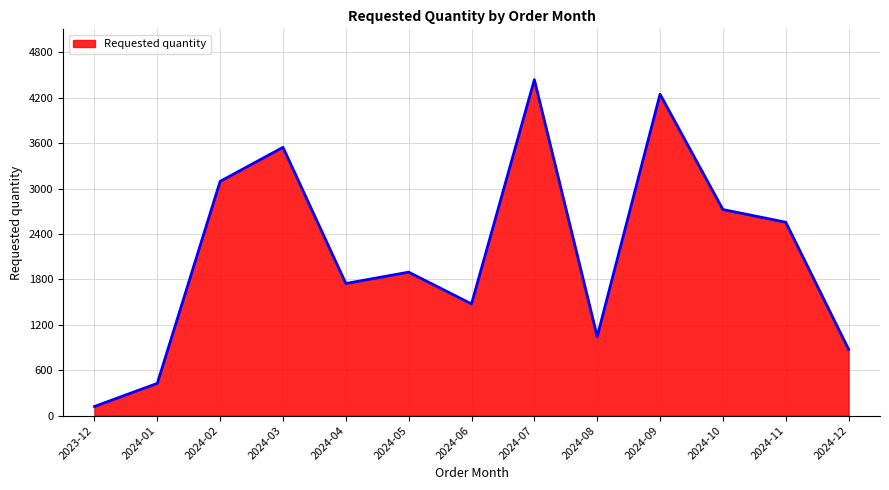

What position from the right is 2024-07?

6